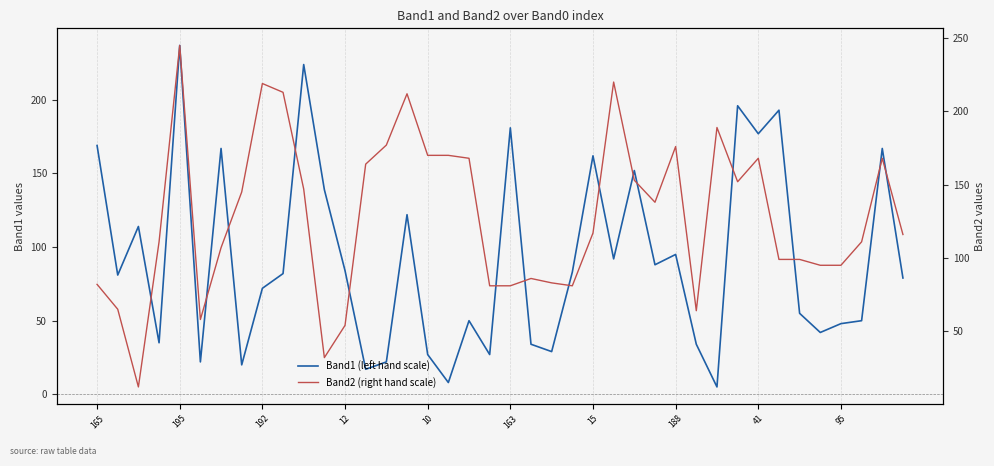

Is the value of Band1 (left hand scale) at 195 greater than the value of Band2 (right hand scale) at 35?

No